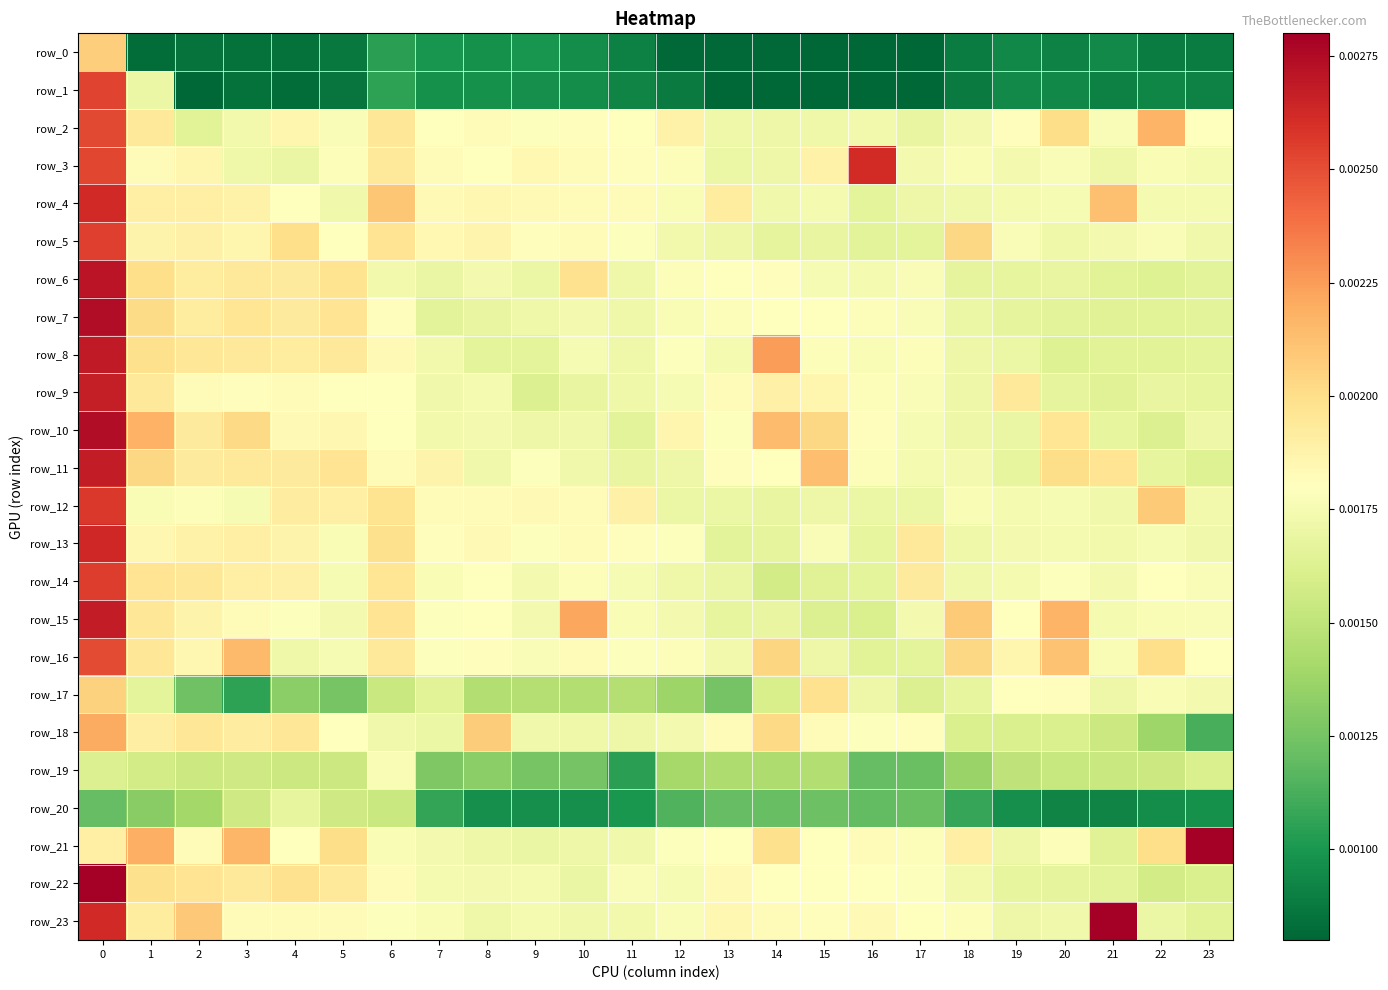

Which has a higher value, 7 or 19?

7